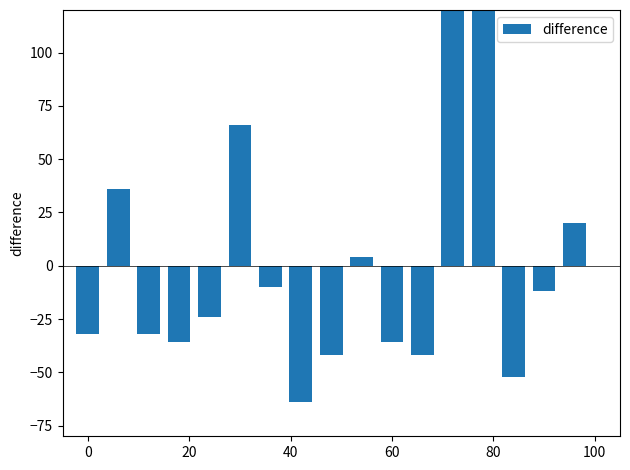

What is the difference between the second highest and second lowest values?

182.0